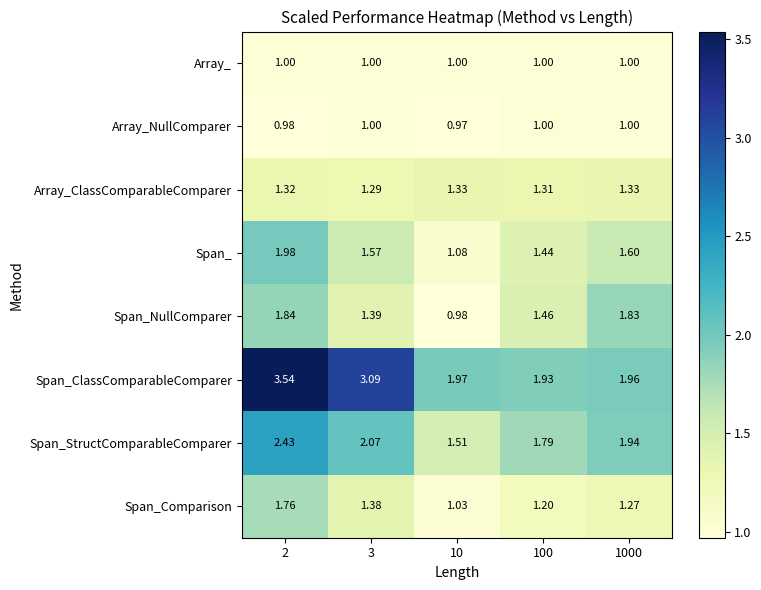

Which series has the largest total across all categories?

Span_ClassComparableComparer